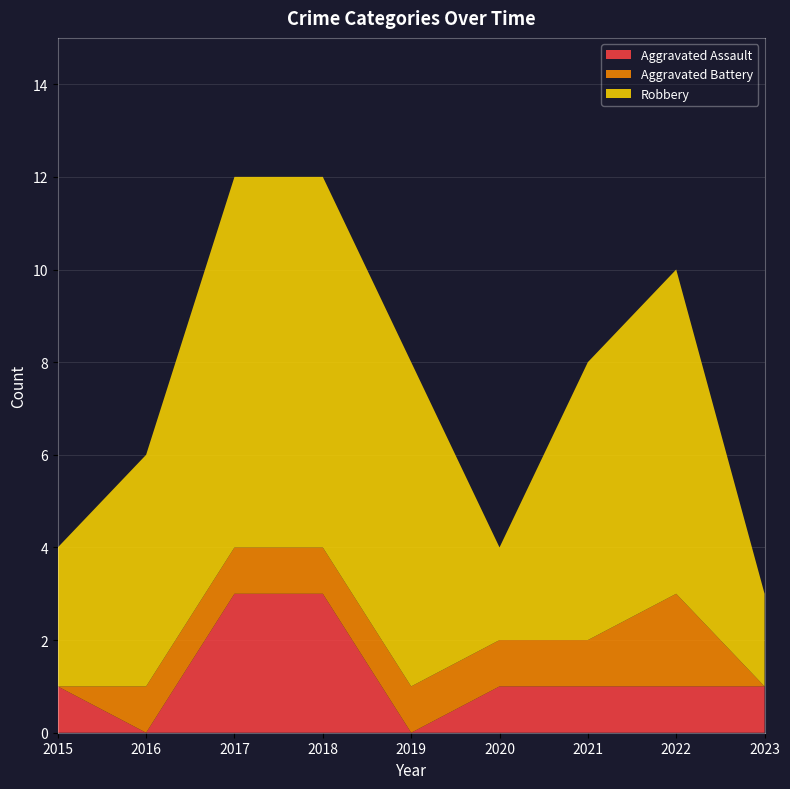

Reading left to right, transcribe all the data shown in this chart.

Aggravated Assault: 2015=1	2016=0	2017=3	2018=3	2019=0	2020=1	2021=1	2022=1	2023=1
Aggravated Battery: 2015=0	2016=1	2017=1	2018=1	2019=1	2020=1	2021=1	2022=2	2023=0
Robbery: 2015=3	2016=5	2017=8	2018=8	2019=7	2020=2	2021=6	2022=7	2023=2